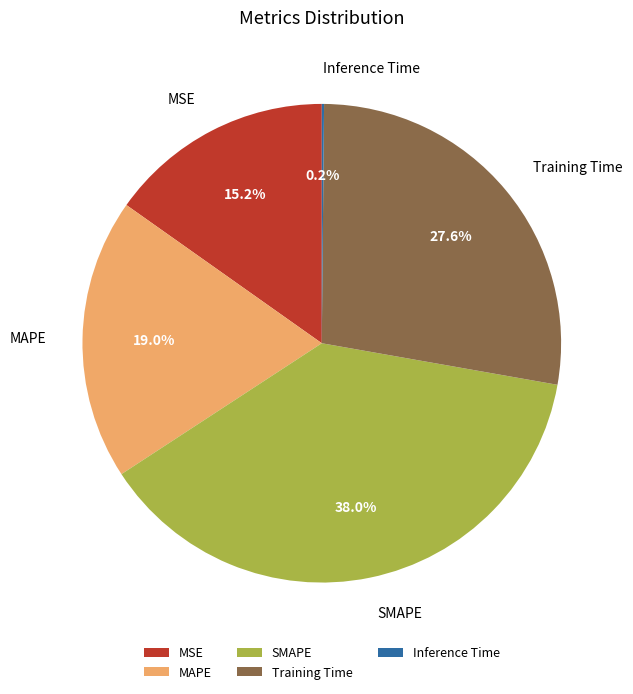

To the nearest percent, what portion does MSE represent?

15%